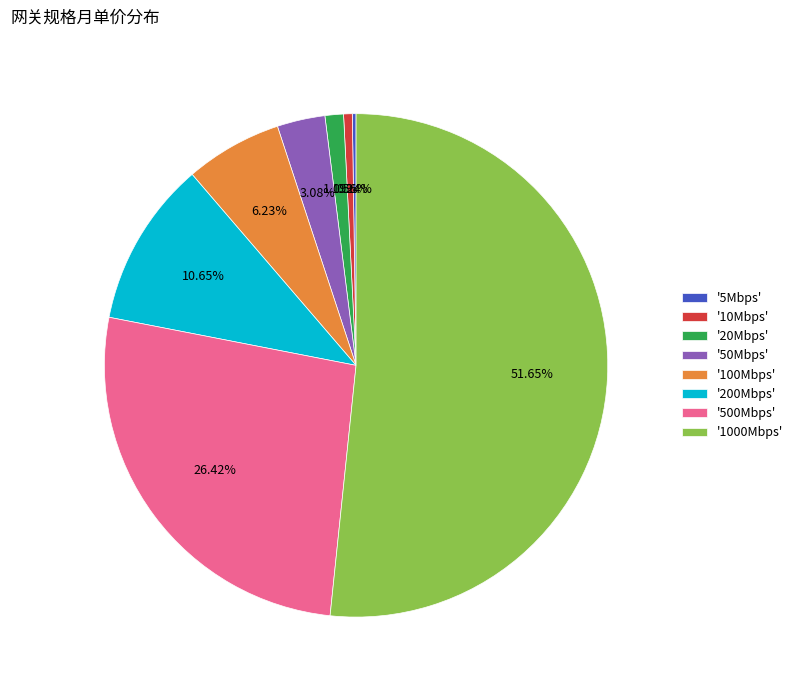

Which category accounts for the majority?

'1000Mbps'